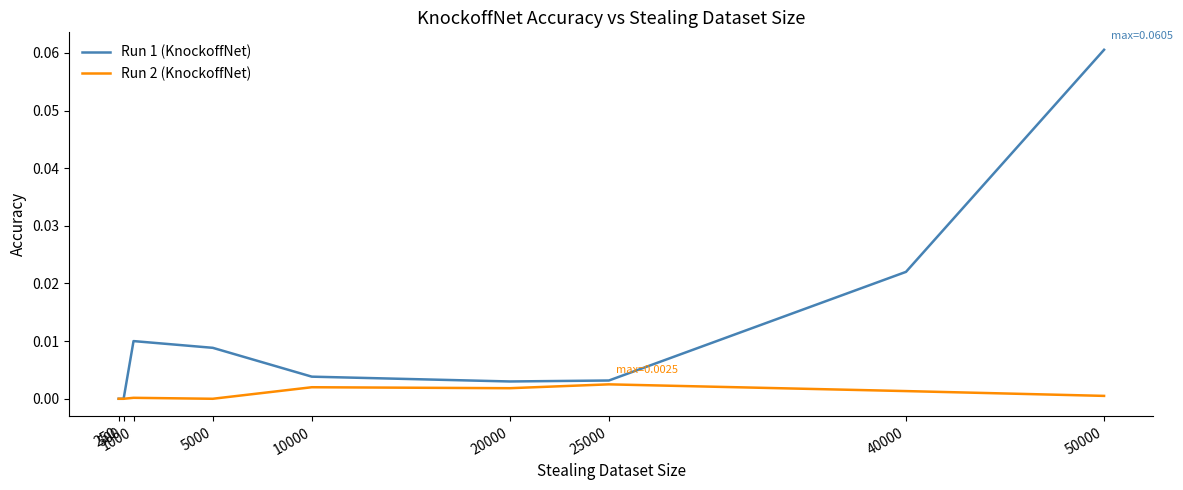

How many distinct data groups are displayed?

2